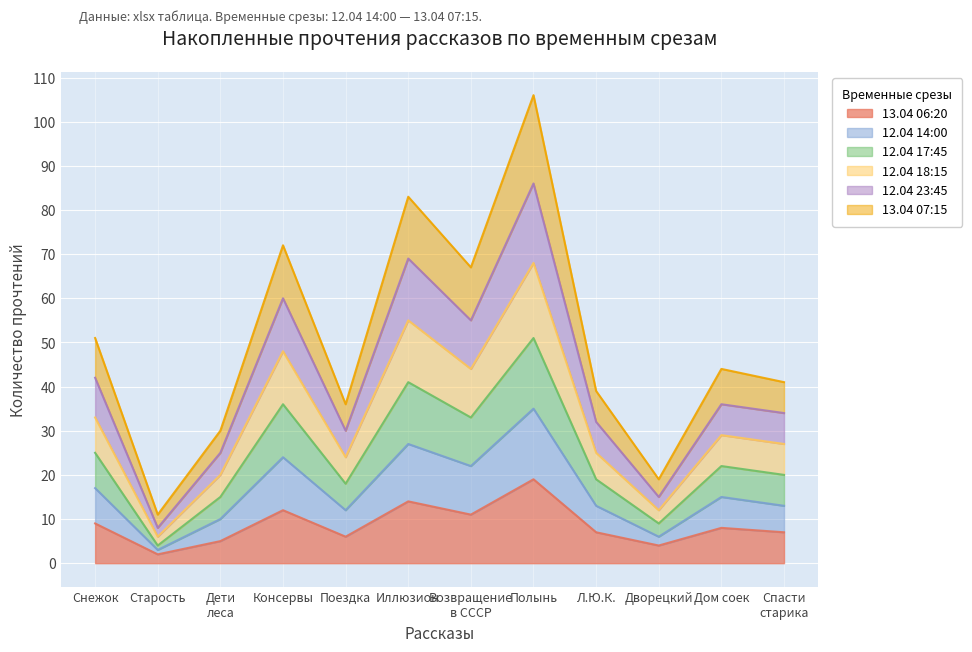

What are all the series names shown in the legend?

13.04 06:20, 12.04 14:00, 12.04 17:45, 12.04 18:15, 12.04 23:45, 13.04 07:15